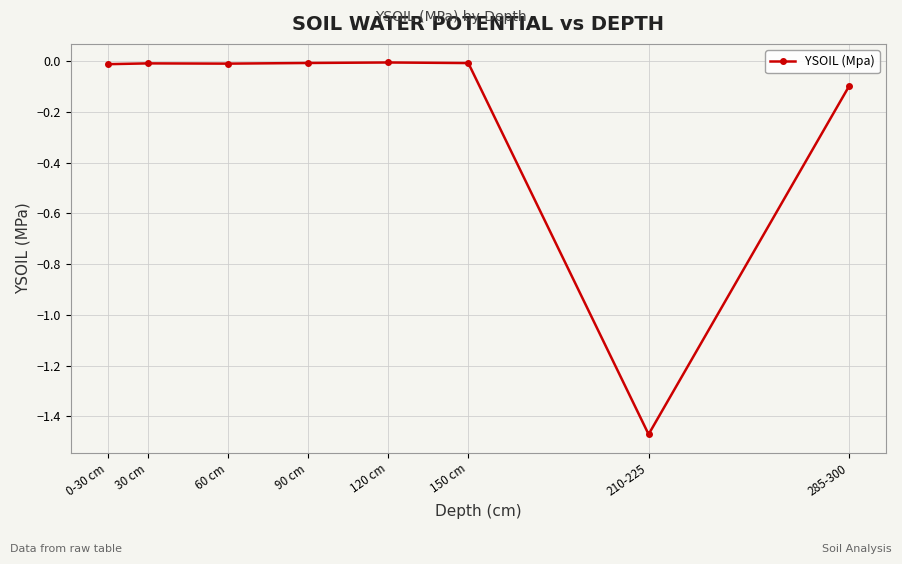

Is it true that the value at 60 cm is -0.0?

True